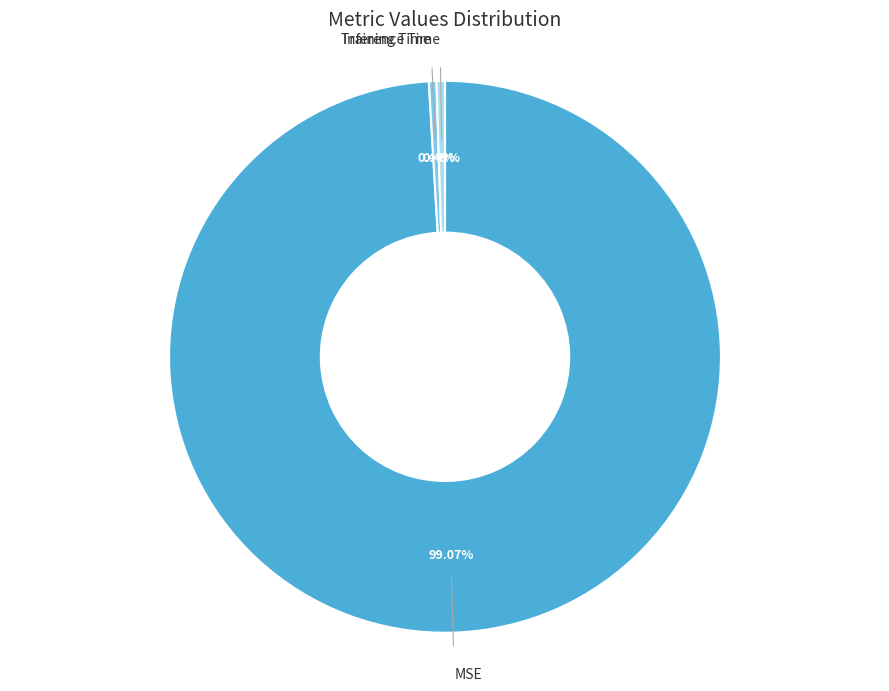

Does MSE account for over 50% of the chart?

Yes